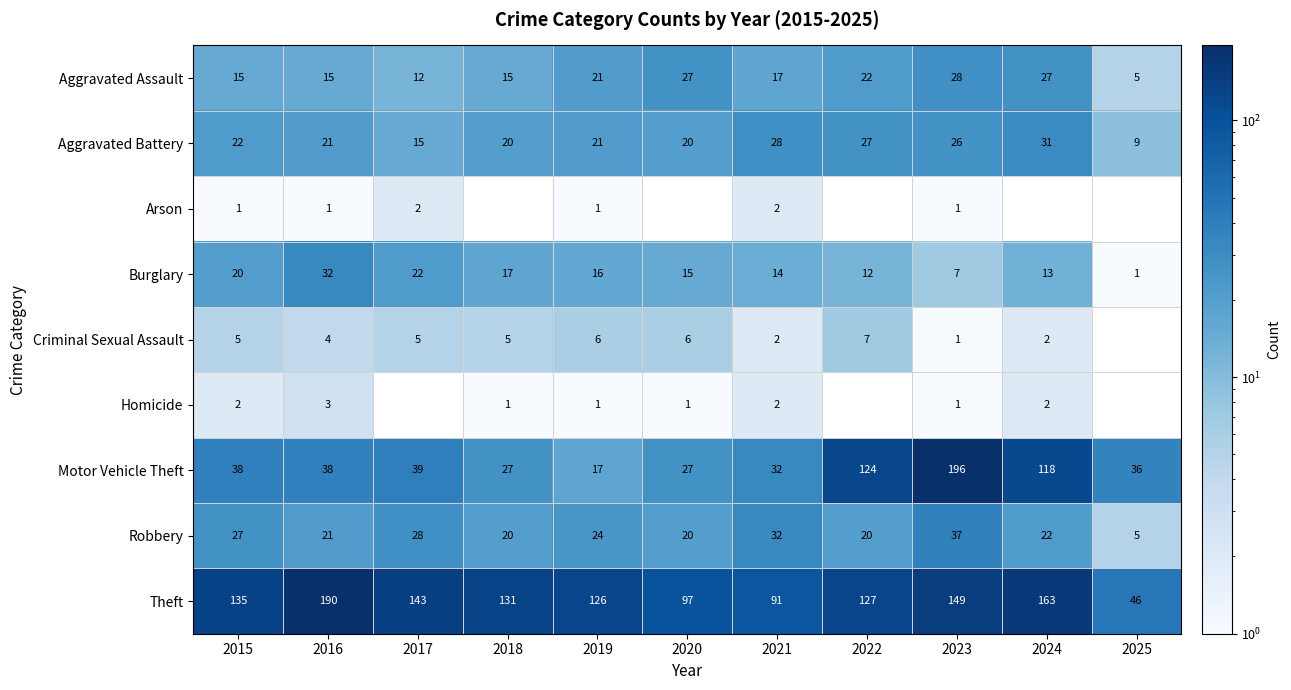

The Theft series shows 131 at 2018. True or false?

True